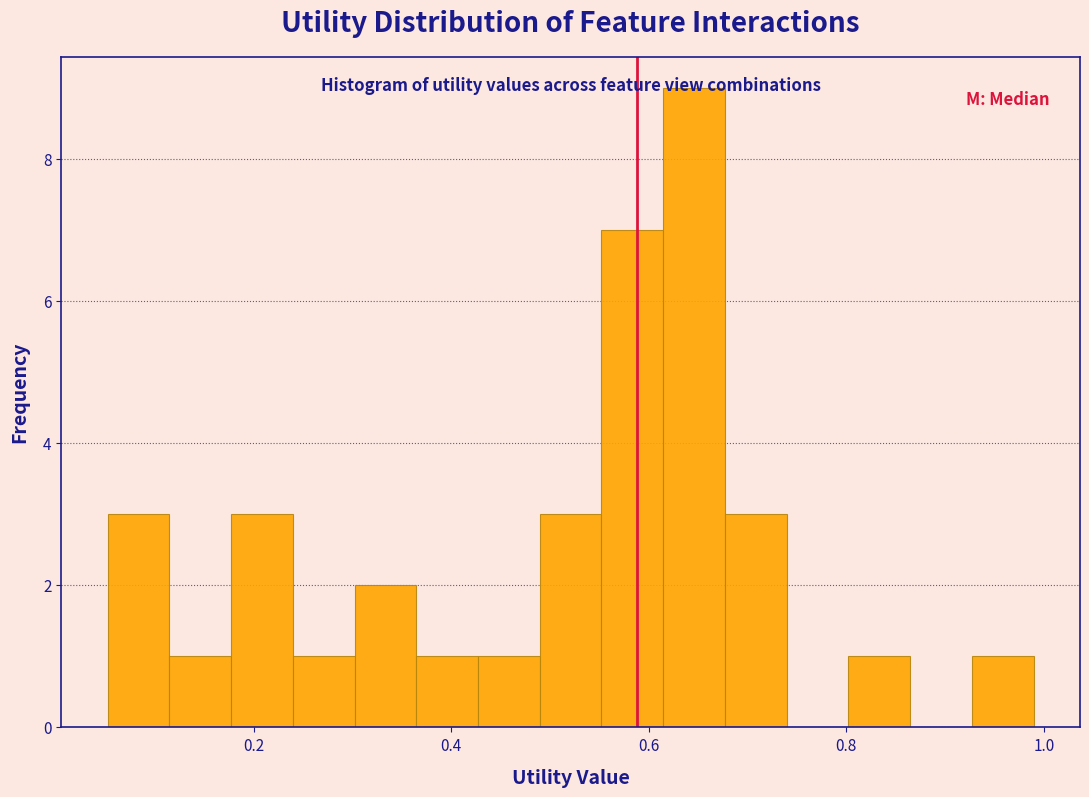

Read against the x-axis, roughly where is the centre of the tallest bar?

0.64